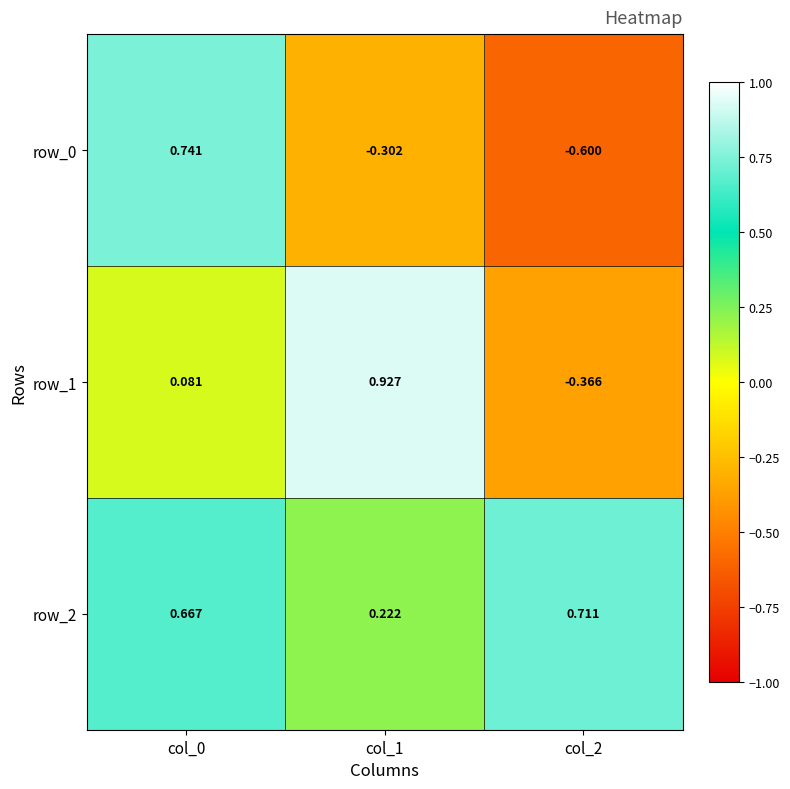

Is the value of row_1 at col_1 greater than the value of row_2 at col_2?

Yes